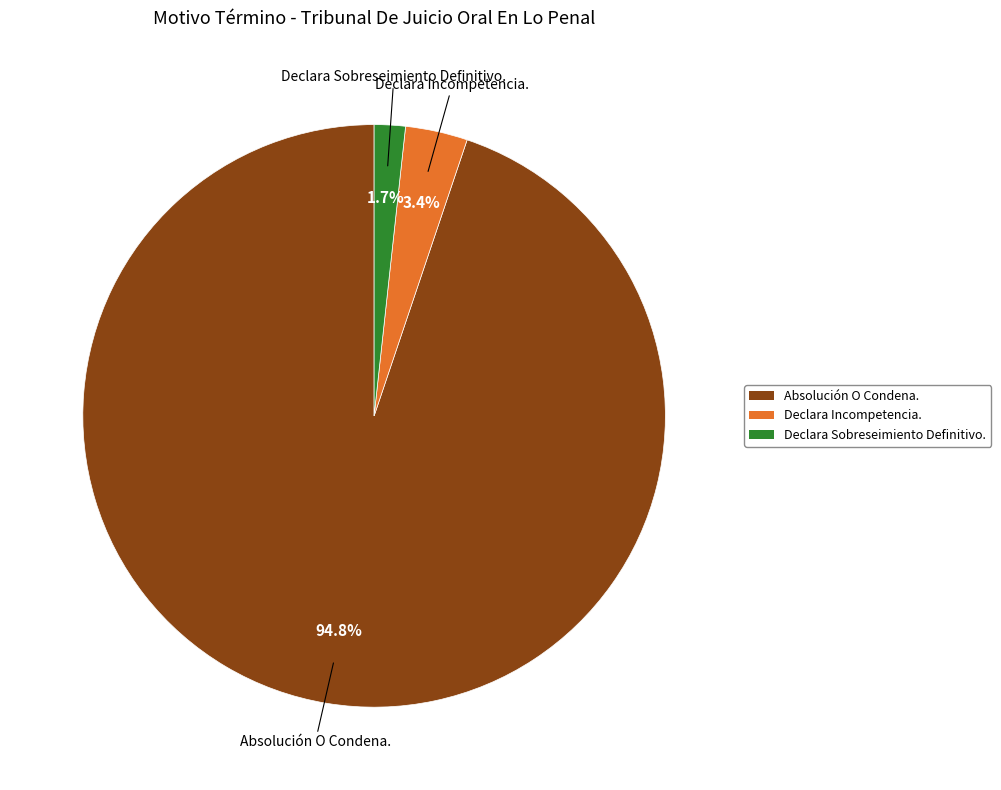

To the nearest percent, what percentage of the pie is Declara Sobreseimiento Definitivo.?

2%